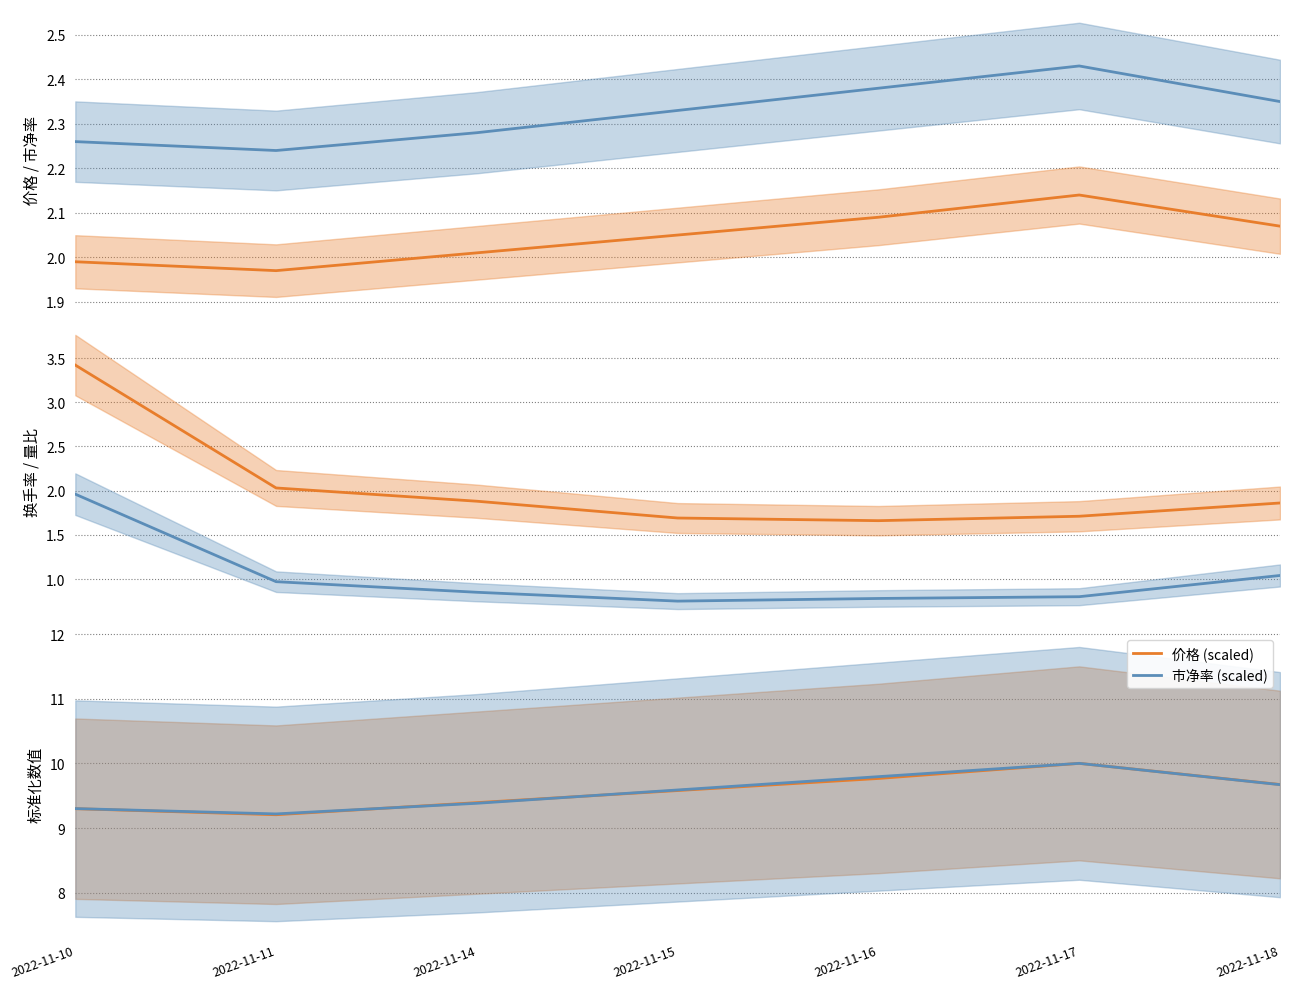

Is the value of 市净率 (scaled) at 2022-11-14 greater than the value of 换手率 at 2022-11-14?

Yes